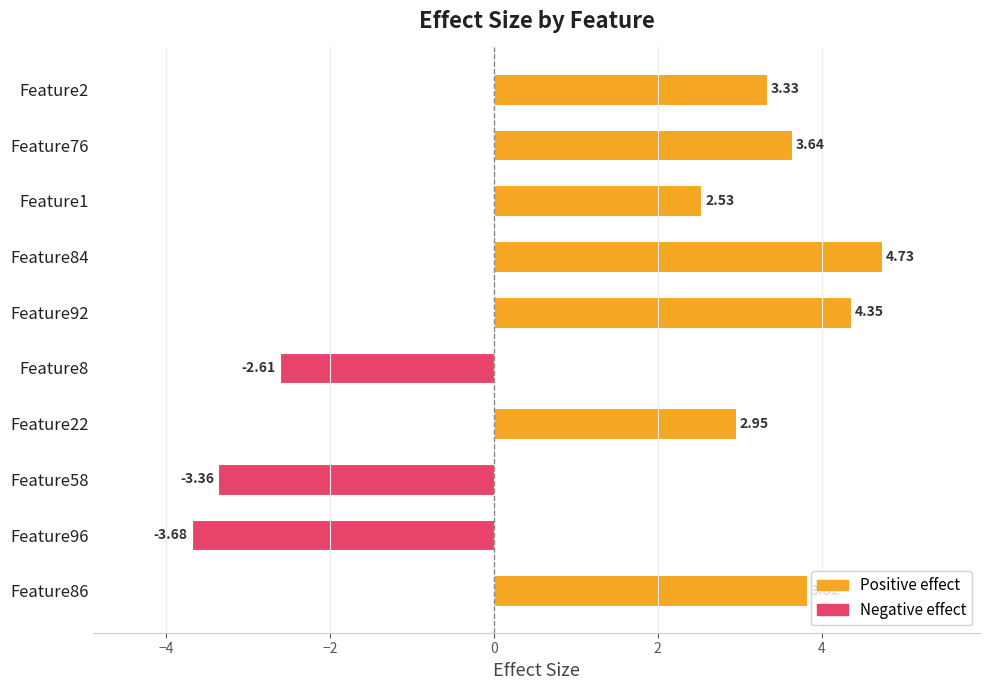

What is the difference between the maximum and minimum values?

8.4